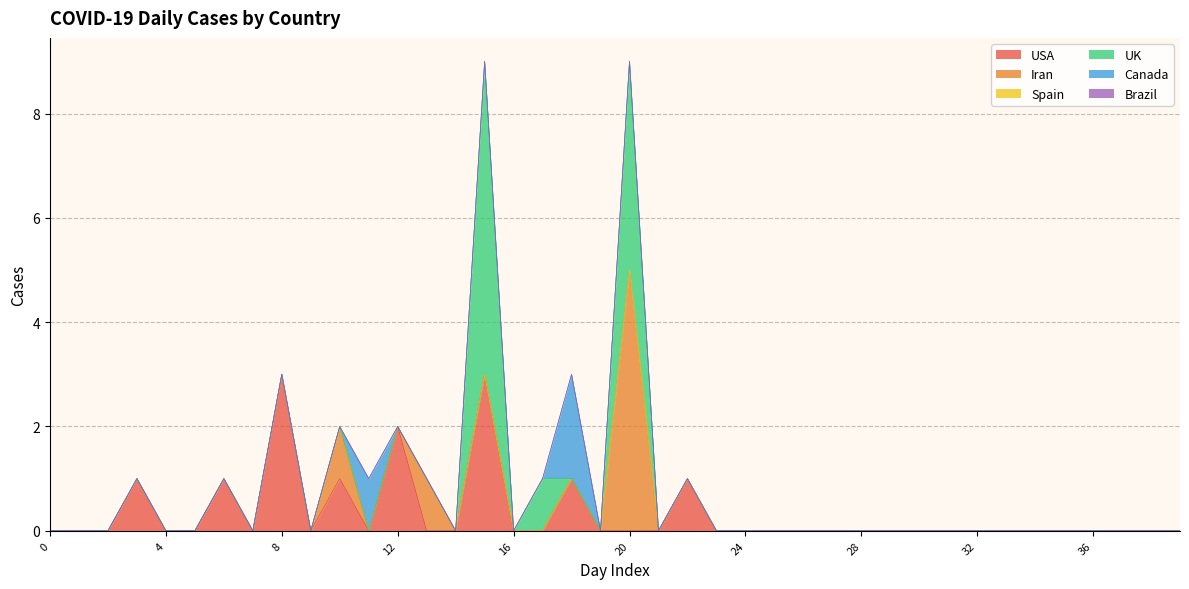

Between 33 and 1, which is larger?

33